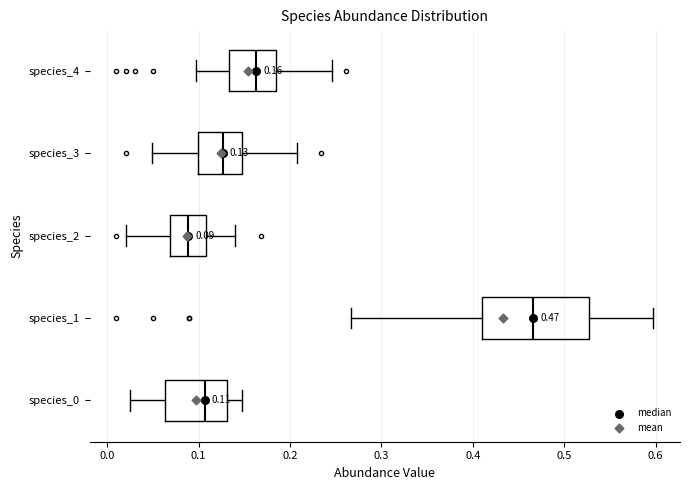

Comparing the boxes themselves (not the whiskers), which one is the widest?

species_1